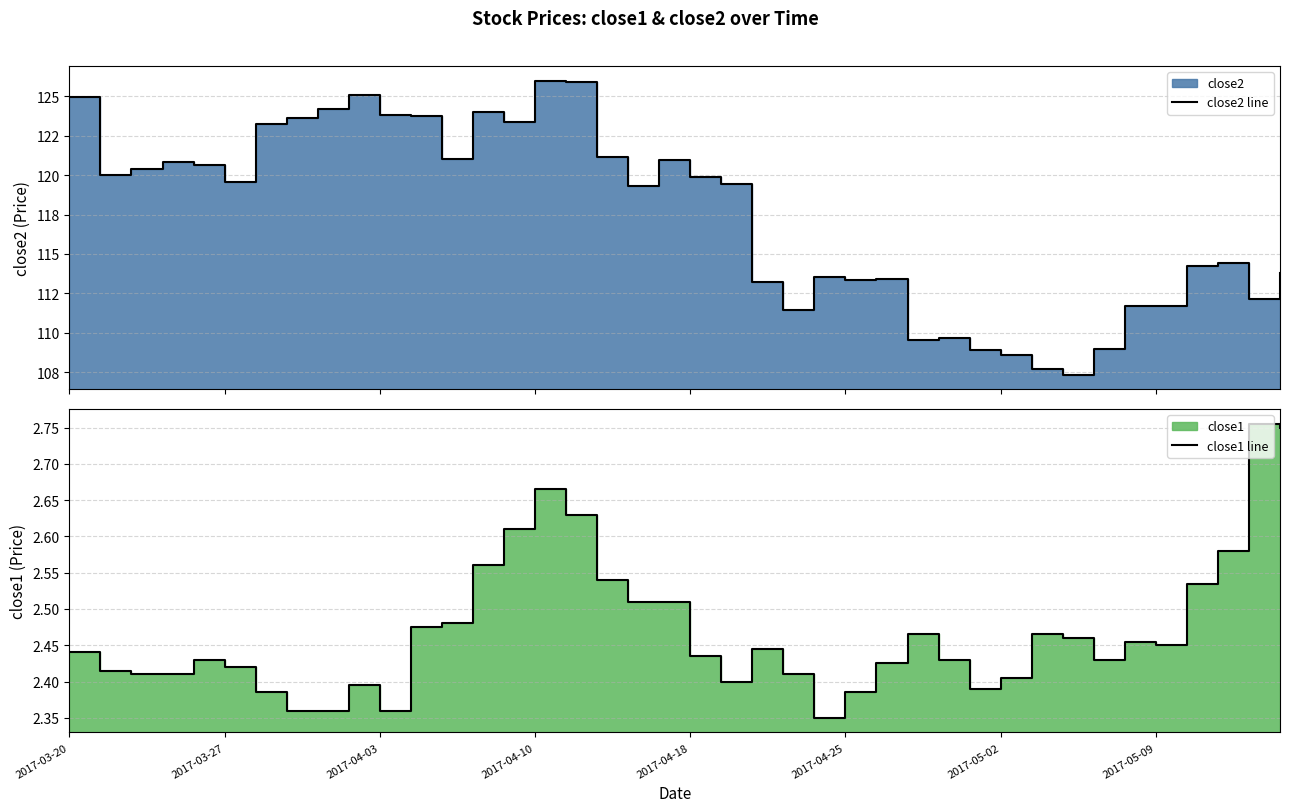

What is the difference between the highest and lowest values at 38?

109.4